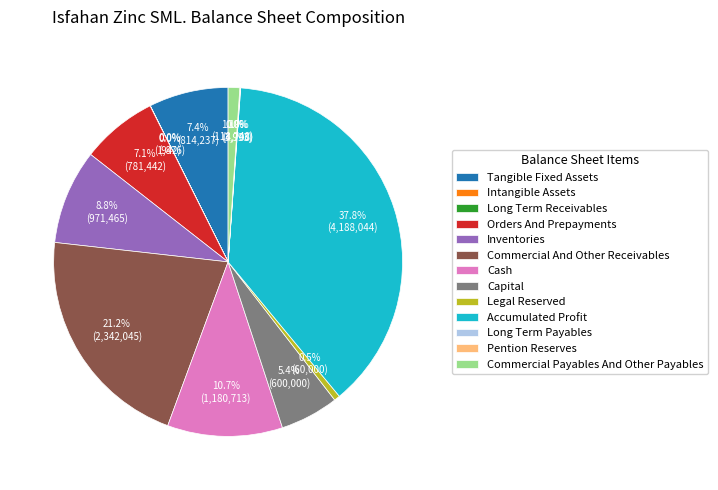

Is there a majority slice in this chart?

No